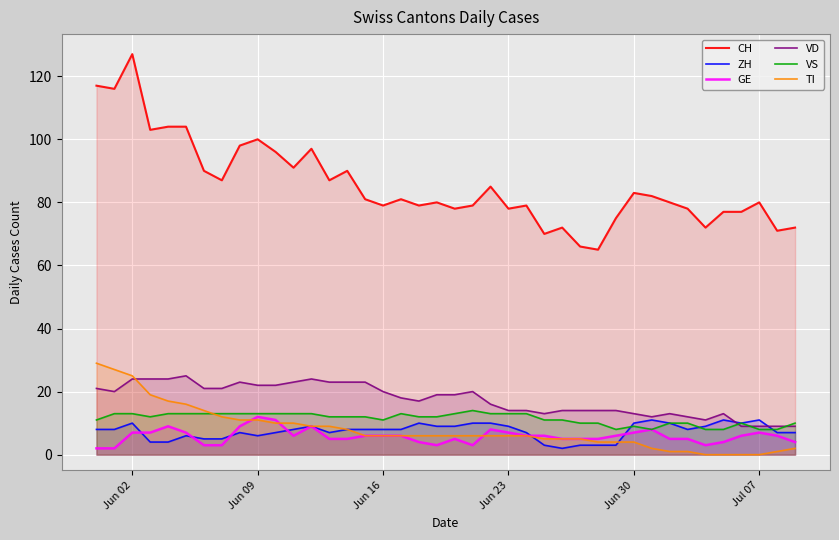

What is the minimum value for VS?

8